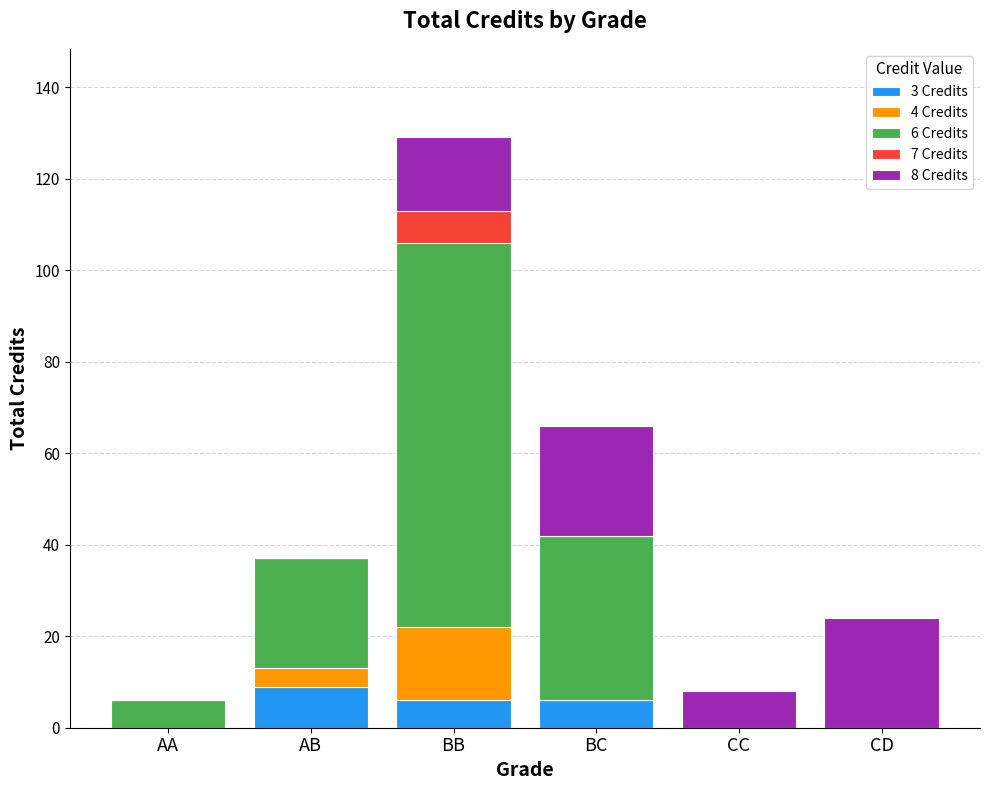

At which category is the sum across all series the highest?

BB